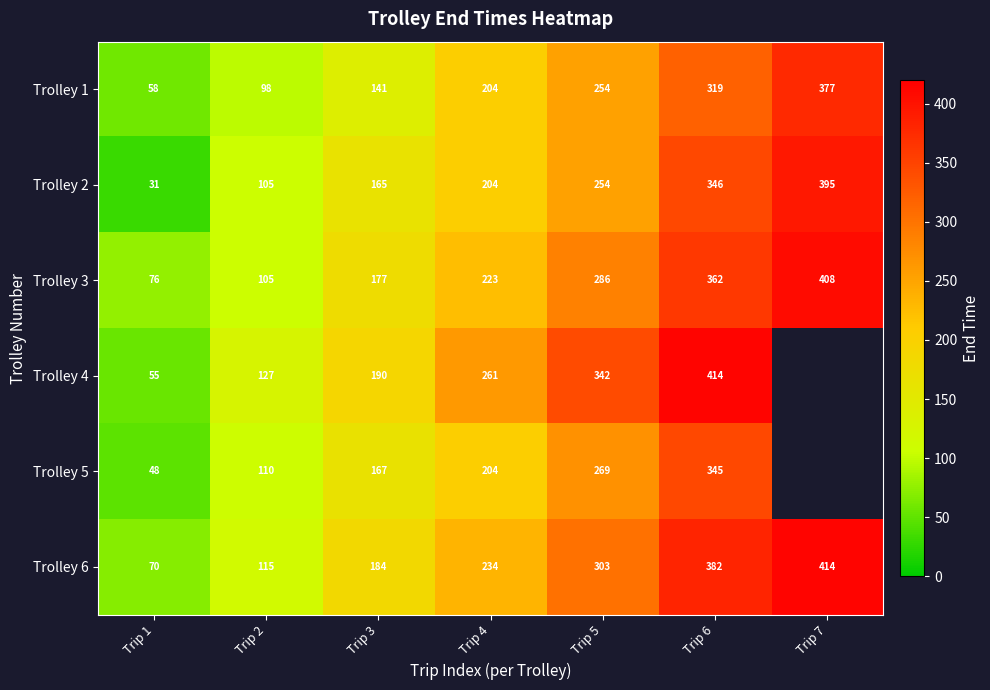

Count the number of data series in this chart.

6